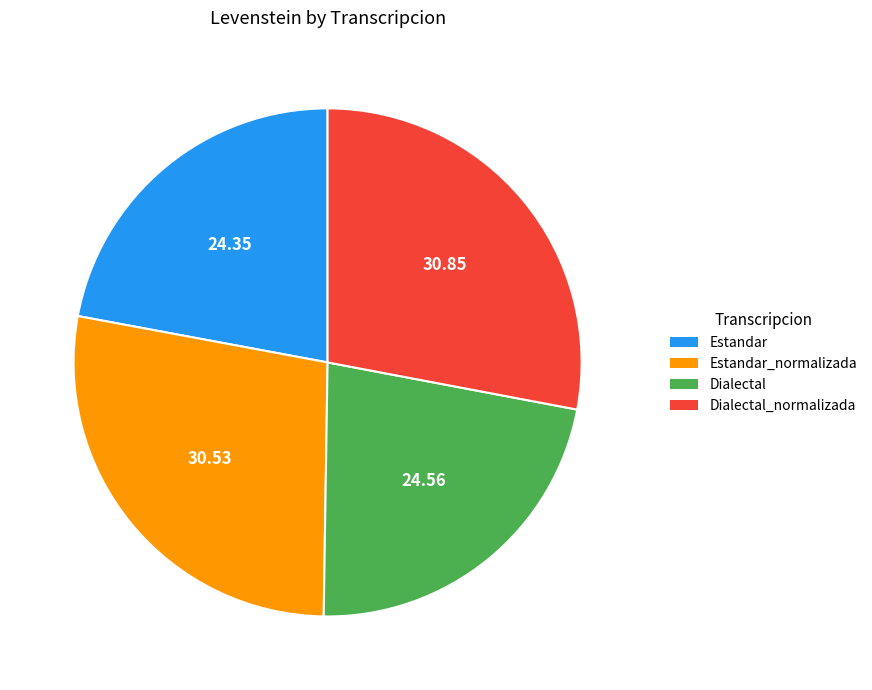

Is it true that Dialectal is 22% of the pie?

True